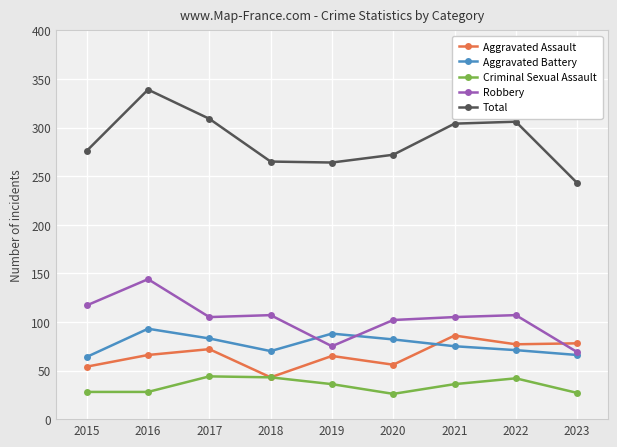

Which series has the largest total across all categories?

Total